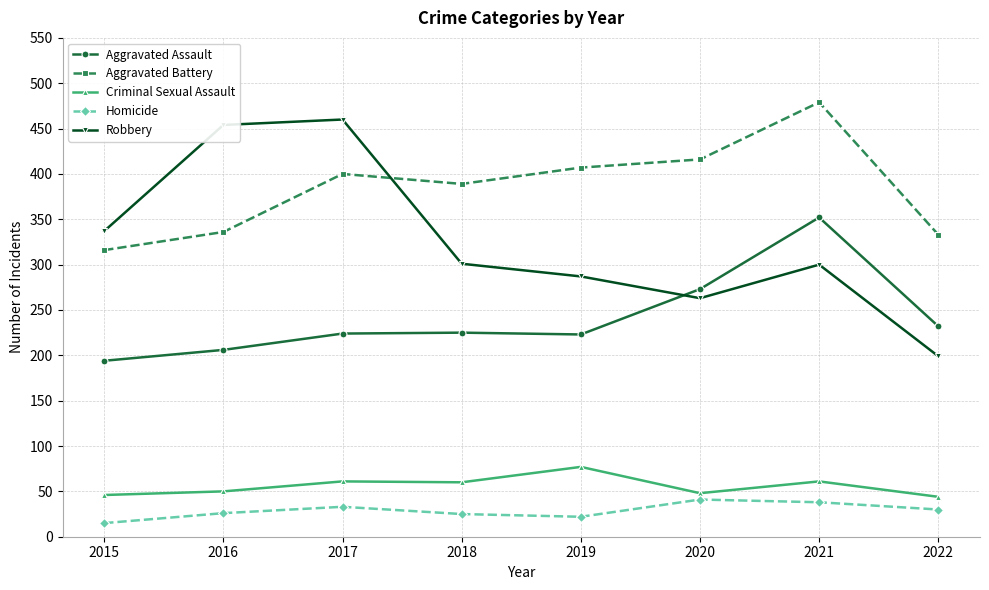

Is this an area chart (filled region under the line)?

No